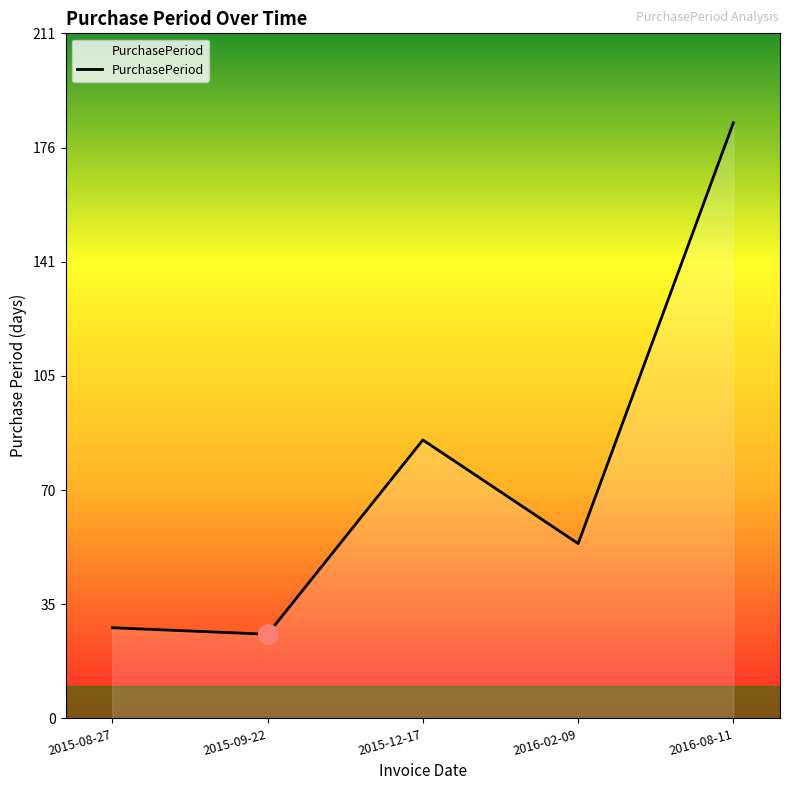

Which has a higher value, 2016-08-11 or 2015-12-17?

2016-08-11